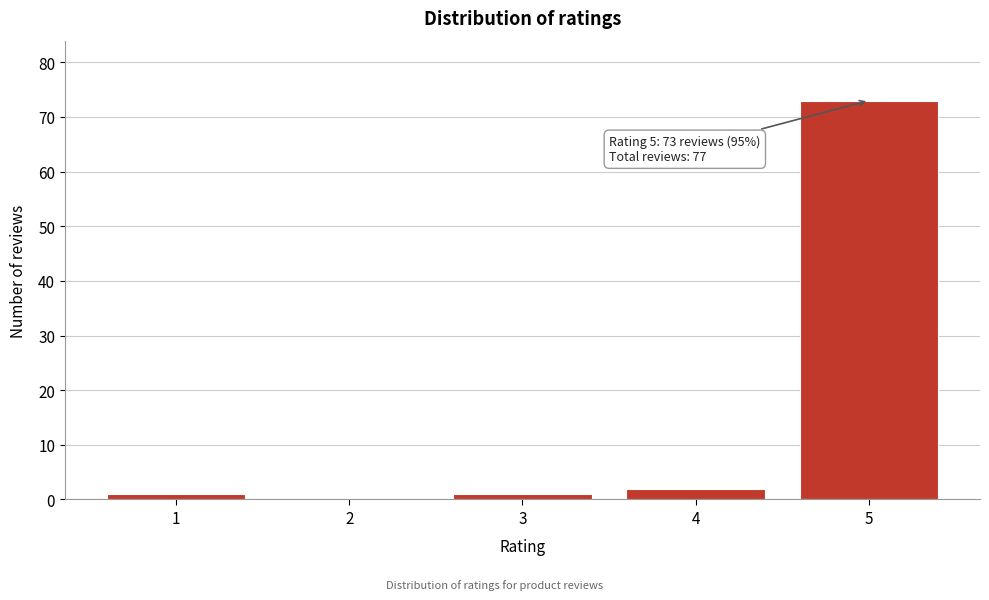

Reading left to right, transcribe all the data shown in this chart.

1=1	2=0	3=1	4=2	5=73